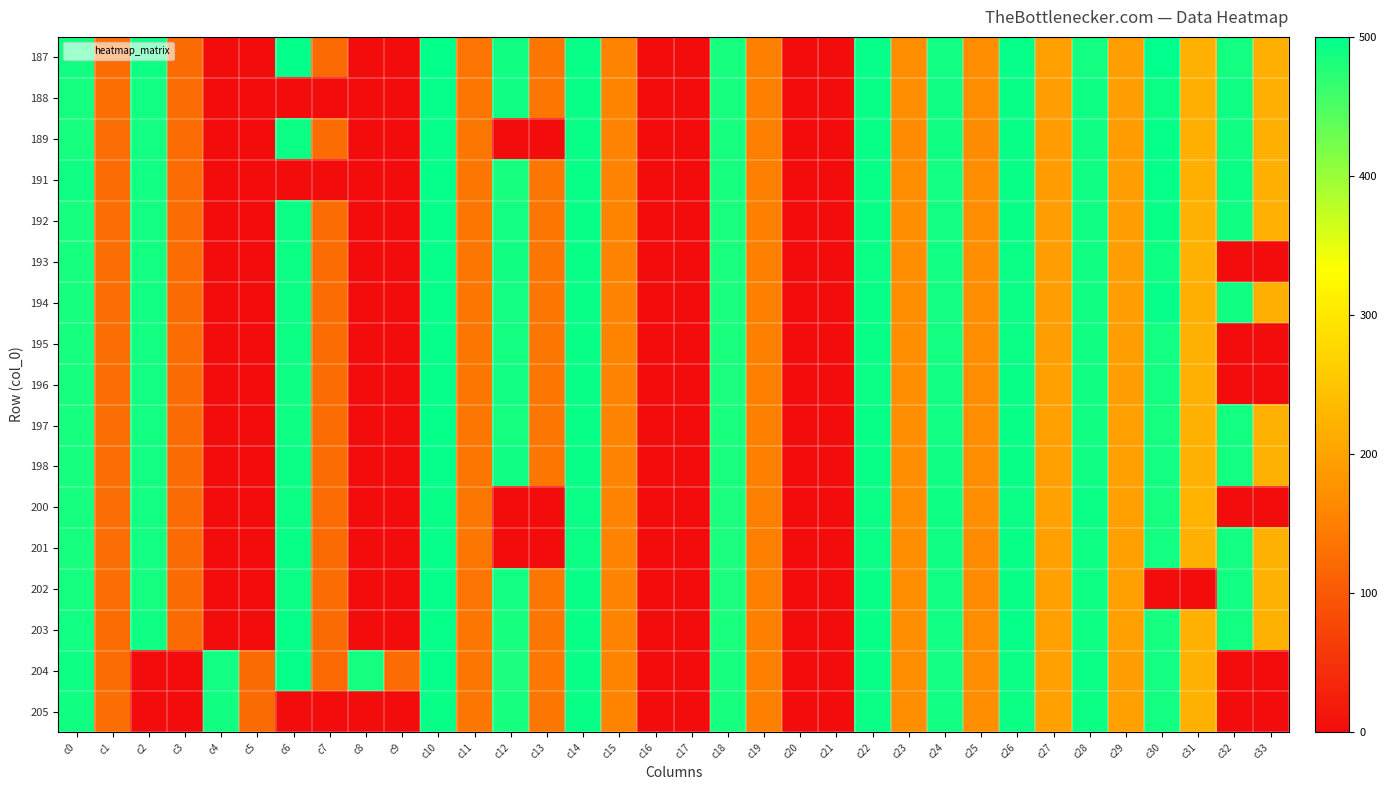

How many data points does each series have?

34